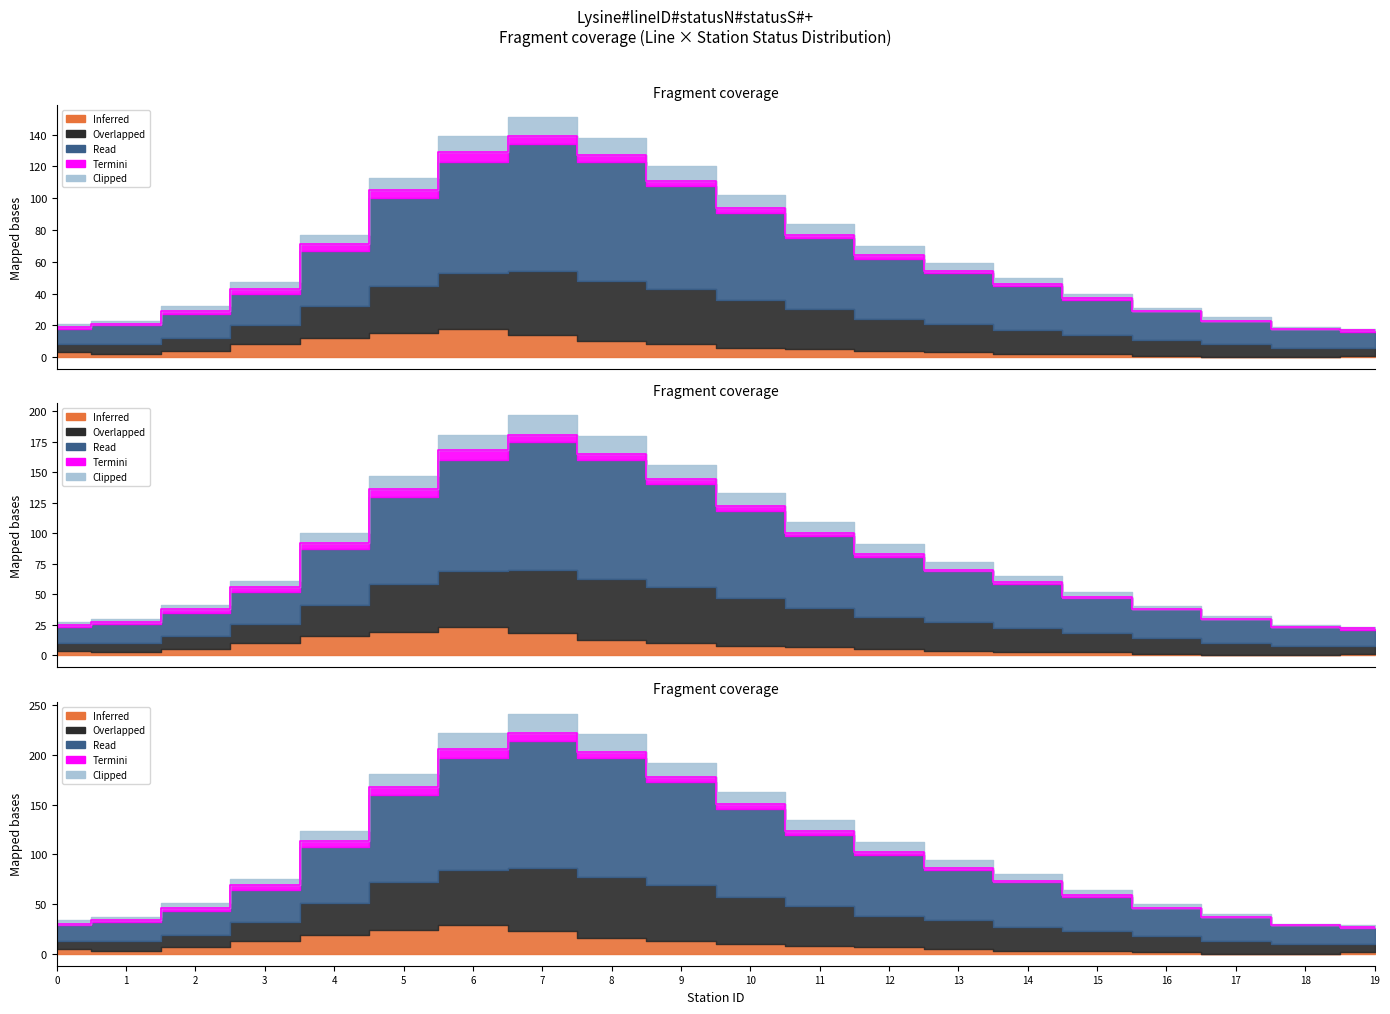

At which label does Clipped first exceed 86?

4